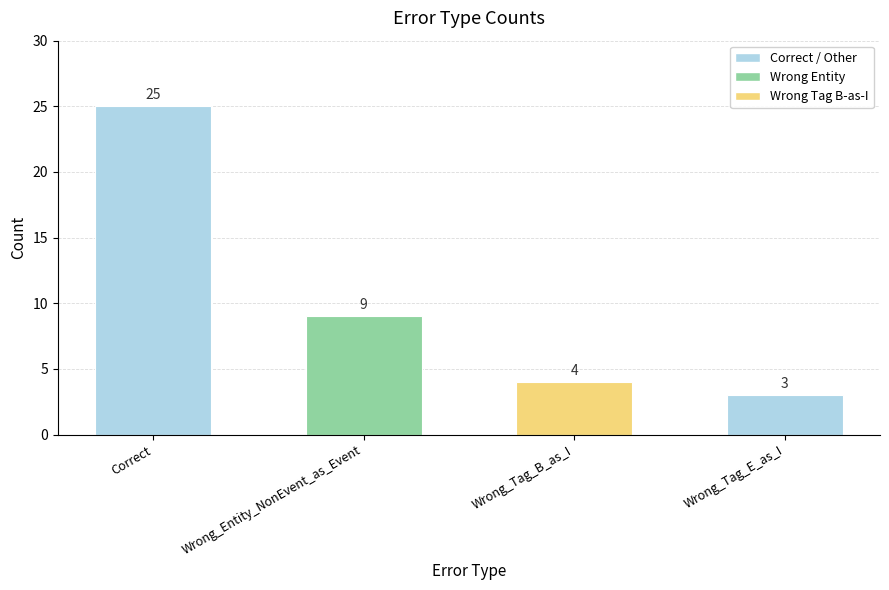

What is the difference between the second highest and second lowest values?

5